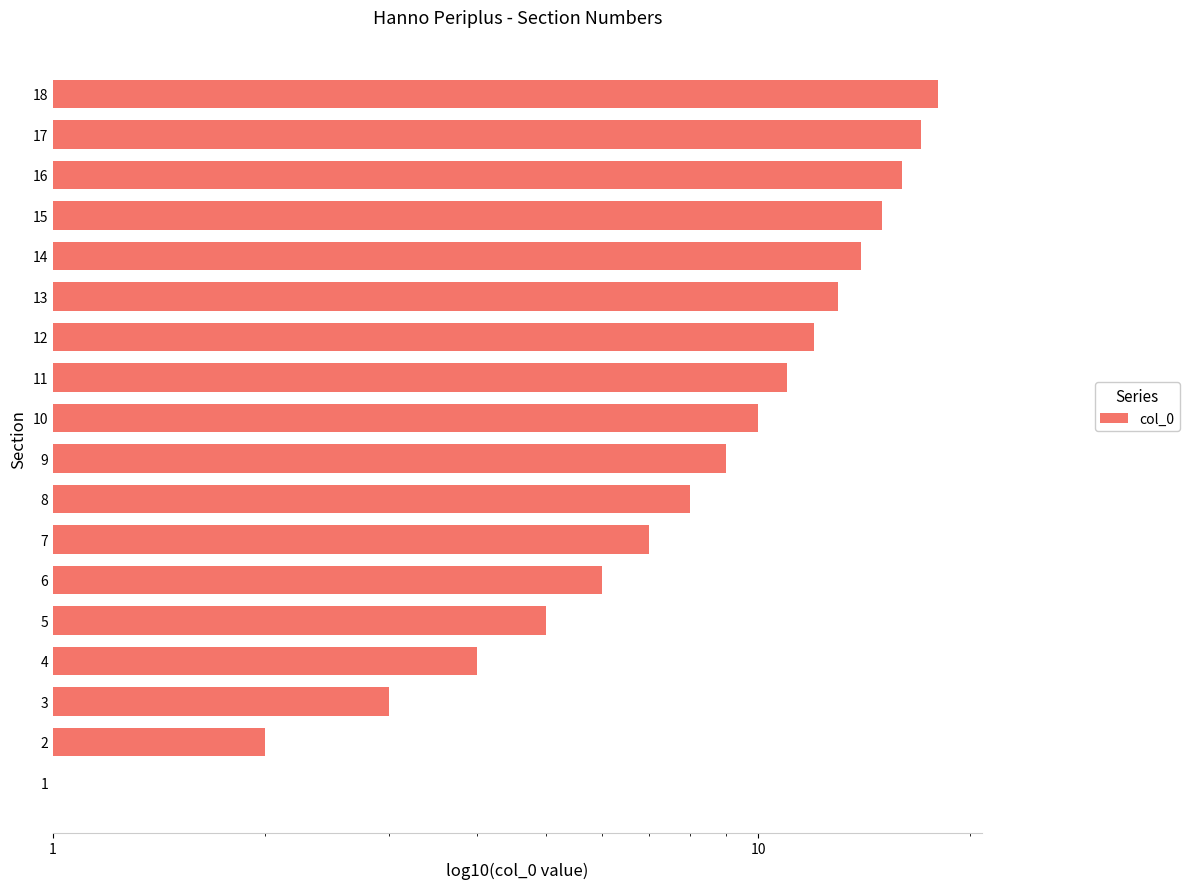

What is the value of the 5th bar from the left?

5